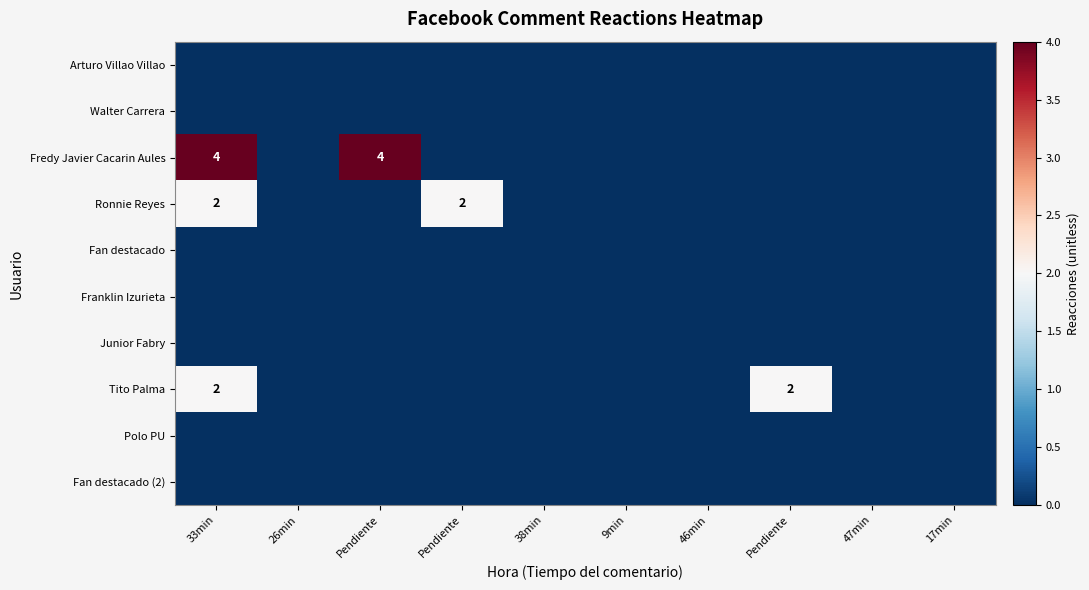

At how many categories does at least one series exceed 3?

2